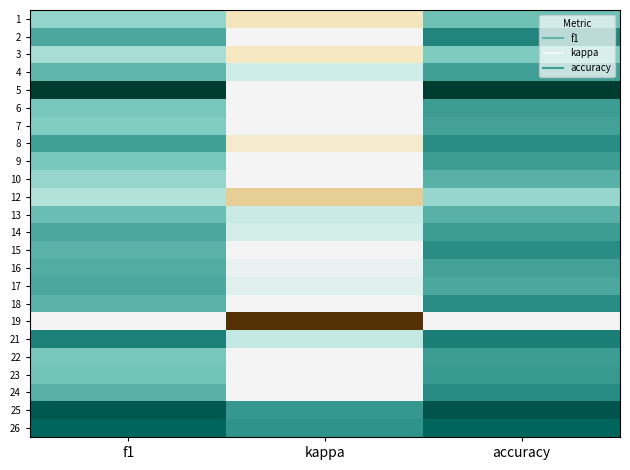

Reading right to left, list all the values displayed in this chart.

1: accuracy=0.4	kappa=-0.2	f1=0.3
2: accuracy=0.7	kappa=0.0	f1=0.5
3: accuracy=0.4	kappa=-0.2	f1=0.3
4: accuracy=0.6	kappa=0.2	f1=0.5
5: accuracy=1.0	kappa=0.0	f1=1.0
6: accuracy=0.6	kappa=0.0	f1=0.4
7: accuracy=0.6	kappa=0.0	f1=0.4
8: accuracy=0.6	kappa=-0.2	f1=0.6
9: accuracy=0.6	kappa=0.0	f1=0.4
10: accuracy=0.5	kappa=0.0	f1=0.3
12: accuracy=0.3	kappa=-0.3	f1=0.2
13: accuracy=0.5	kappa=0.2	f1=0.5
14: accuracy=0.6	kappa=0.1	f1=0.5
15: accuracy=0.6	kappa=0.0	f1=0.5
16: accuracy=0.6	kappa=0.1	f1=0.5
17: accuracy=0.5	kappa=0.1	f1=0.5
18: accuracy=0.6	kappa=0.0	f1=0.5
19: accuracy=0.0	kappa=-1.0	f1=0.0
21: accuracy=0.7	kappa=0.2	f1=0.7
22: accuracy=0.6	kappa=0.0	f1=0.4
23: accuracy=0.6	kappa=0.0	f1=0.4
24: accuracy=0.6	kappa=0.0	f1=0.5
25: accuracy=0.9	kappa=0.6	f1=0.9
26: accuracy=0.8	kappa=0.6	f1=0.8